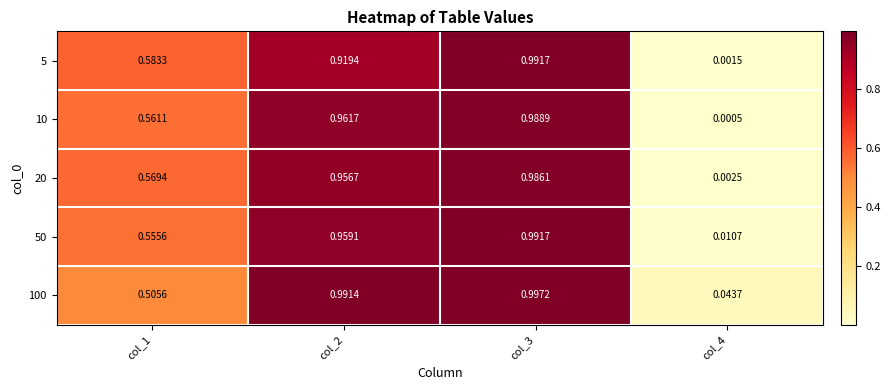

Is the value of 50 at col_1 greater than the value of 20 at col_4?

Yes